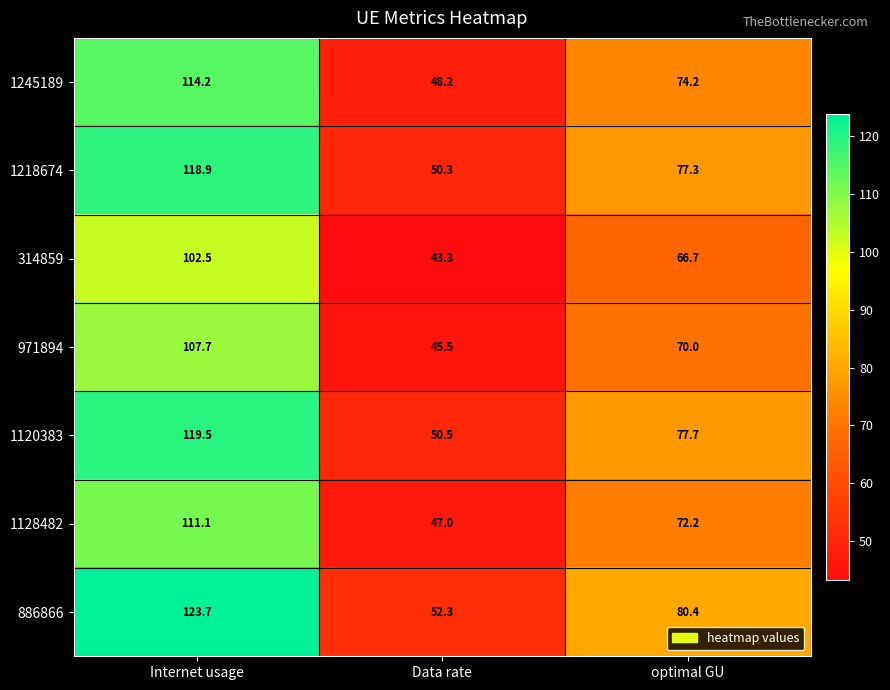

Is it true that 1128482 equals 74.7 at Data rate?

False